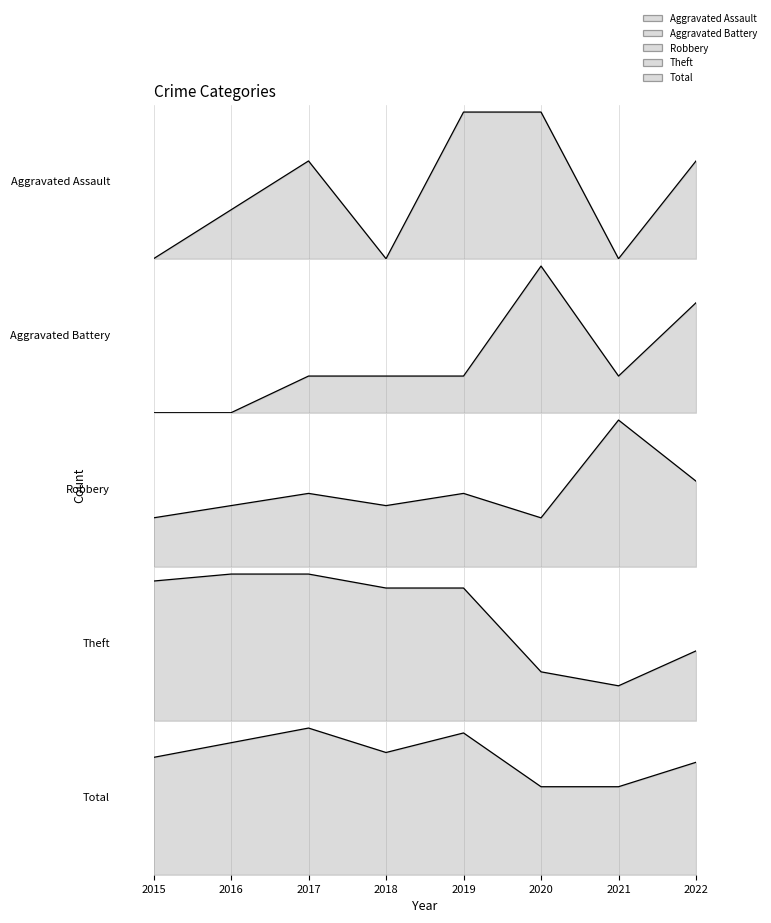

What is the difference between the maximum and minimum values in the Total series?

12